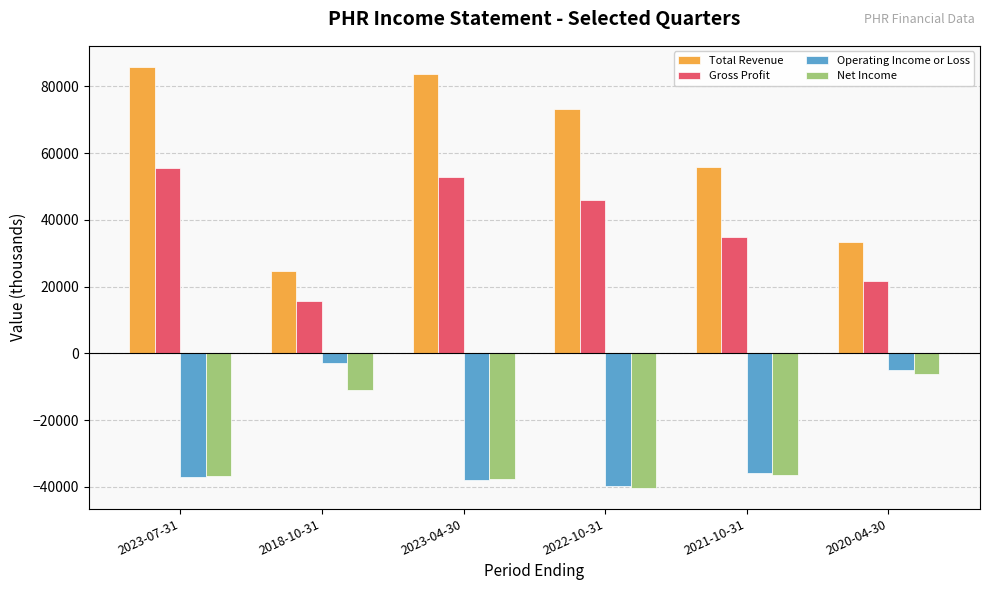

At which category is the sum across all series the highest?

2023-07-31